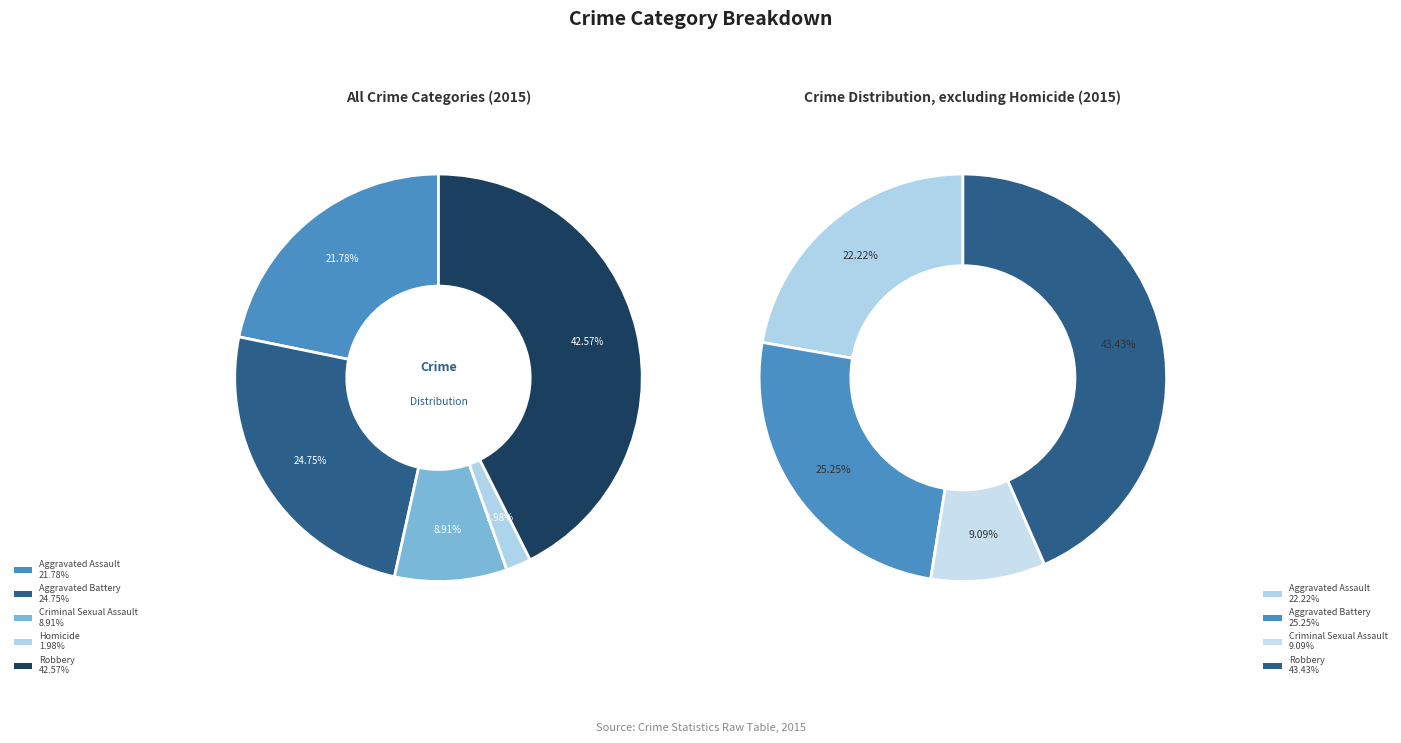

Is the sum of Aggravated Battery and Aggravated Assault greater than half?

No